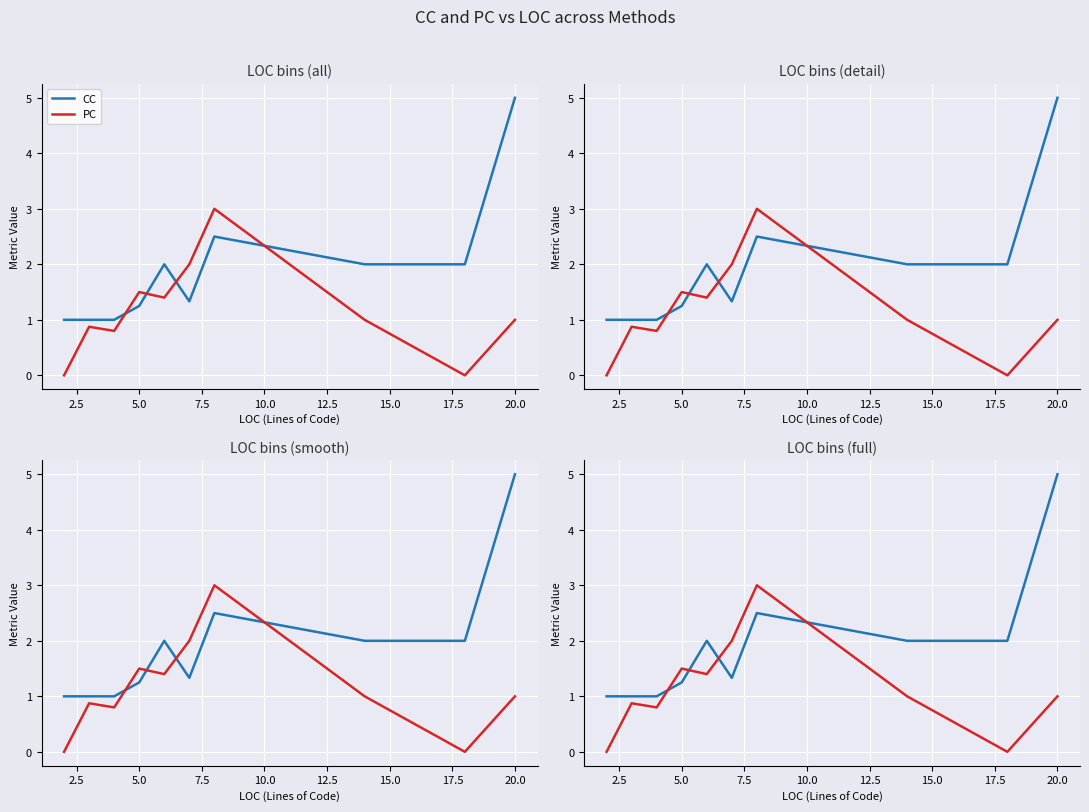

Is it true that PC equals 1.4 at 5.0?

False